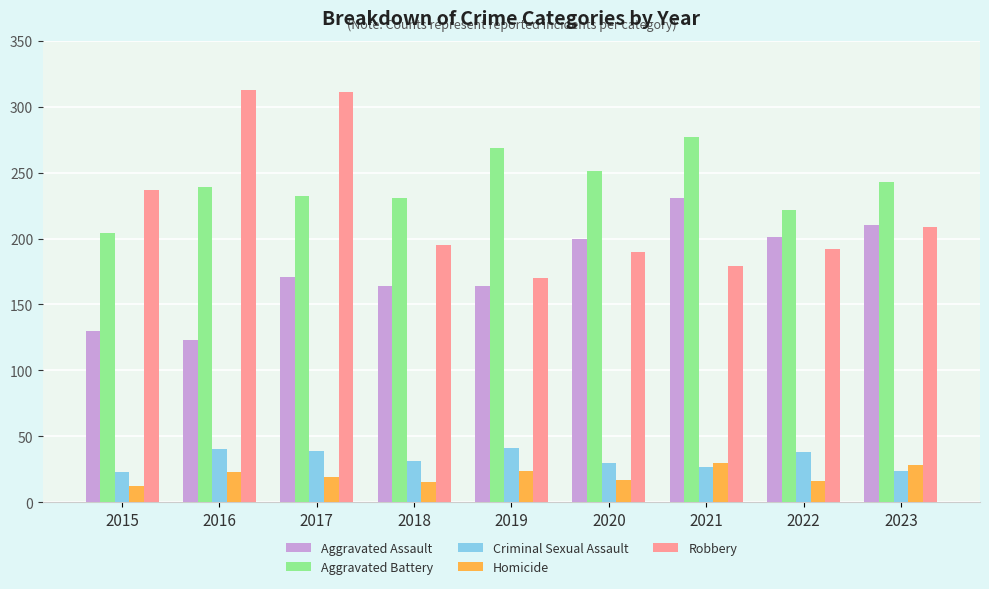

The value of Aggravated Assault at 2018 is 164. True or false?

True